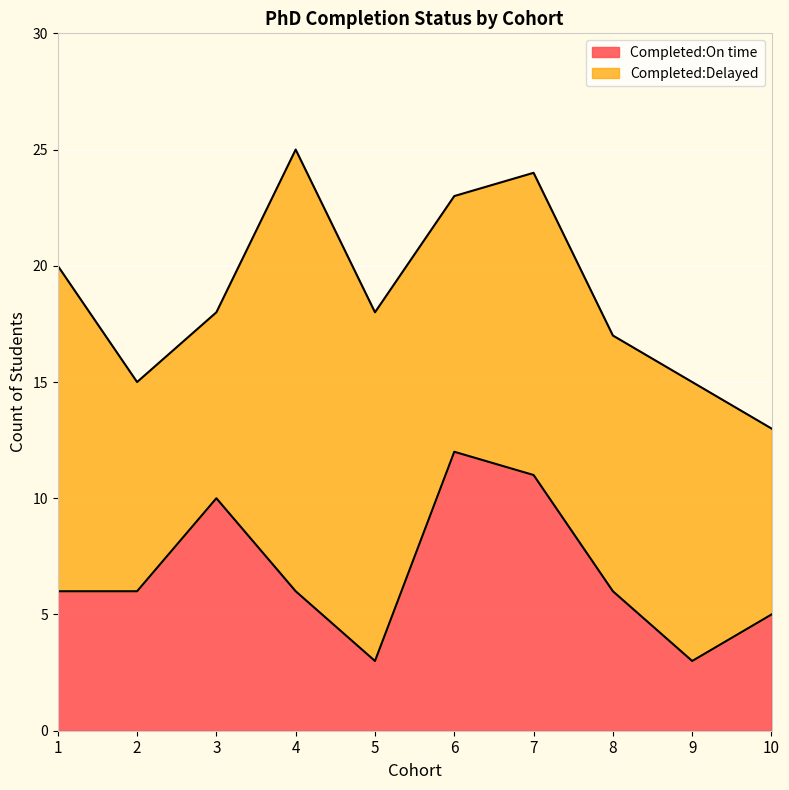

What is the smallest value displayed?

3